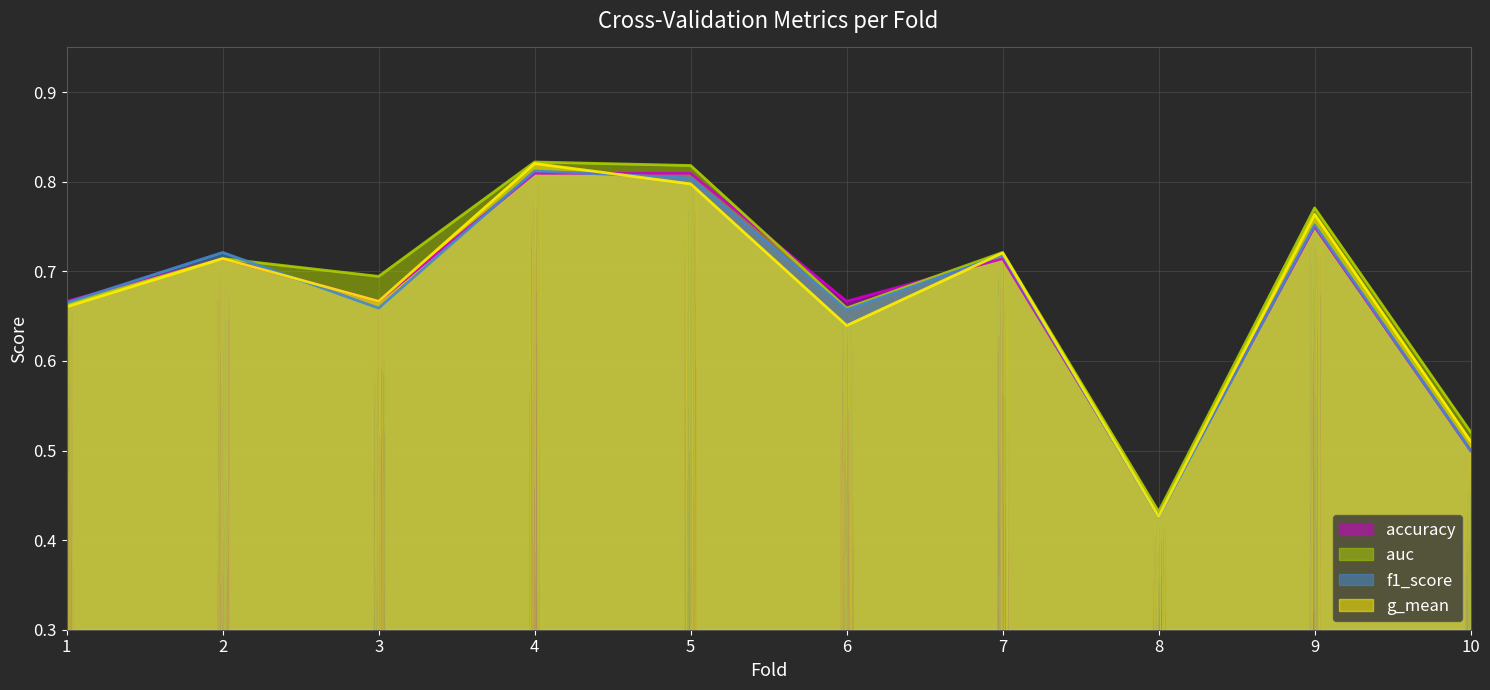

At which label does g_mean reach its peak?

4